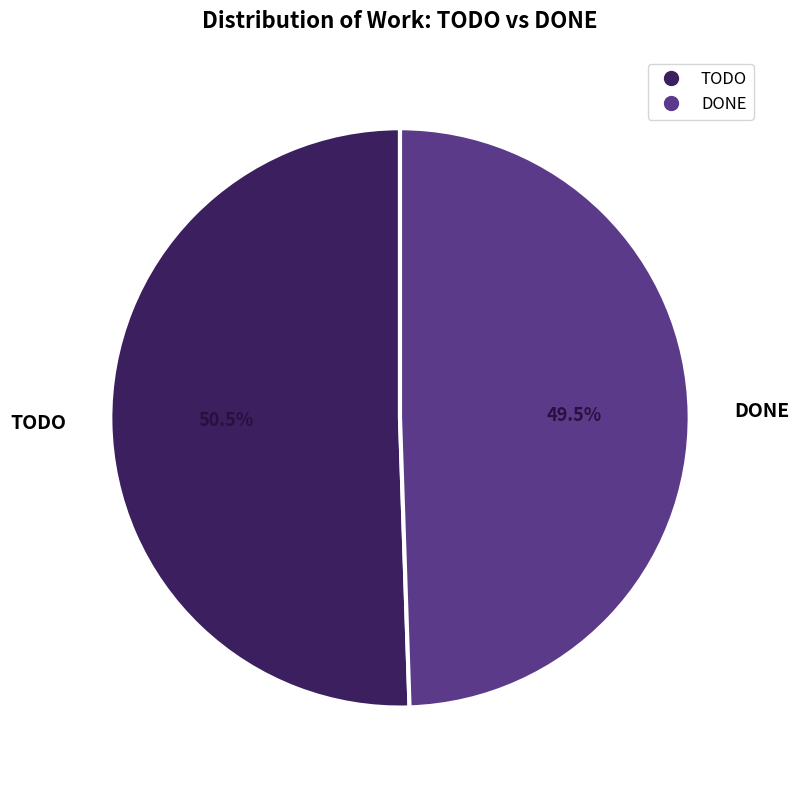

To the nearest percent, what is the combined percentage of TODO and DONE?

100%